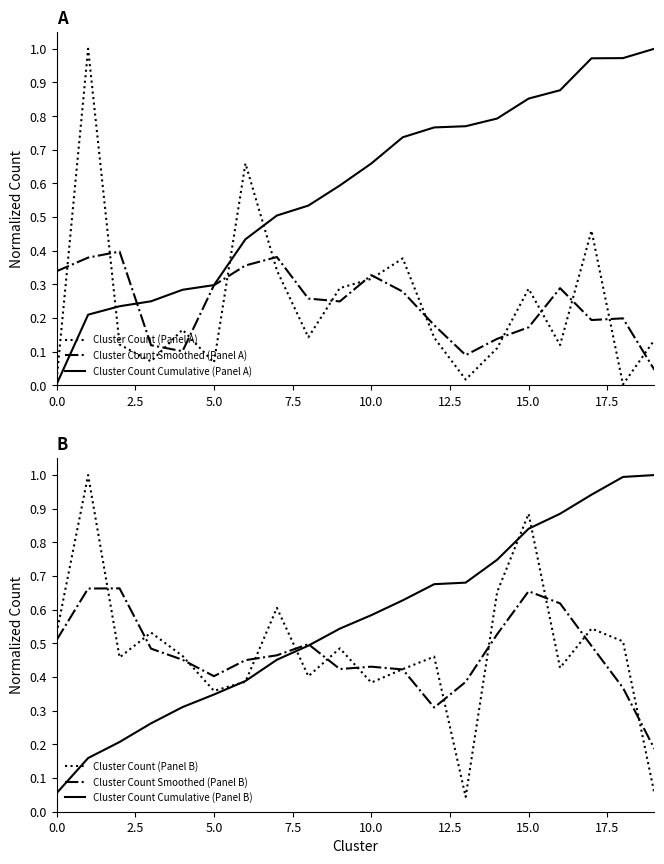

At which label is Cluster Count (Panel A) closest to 0?

18